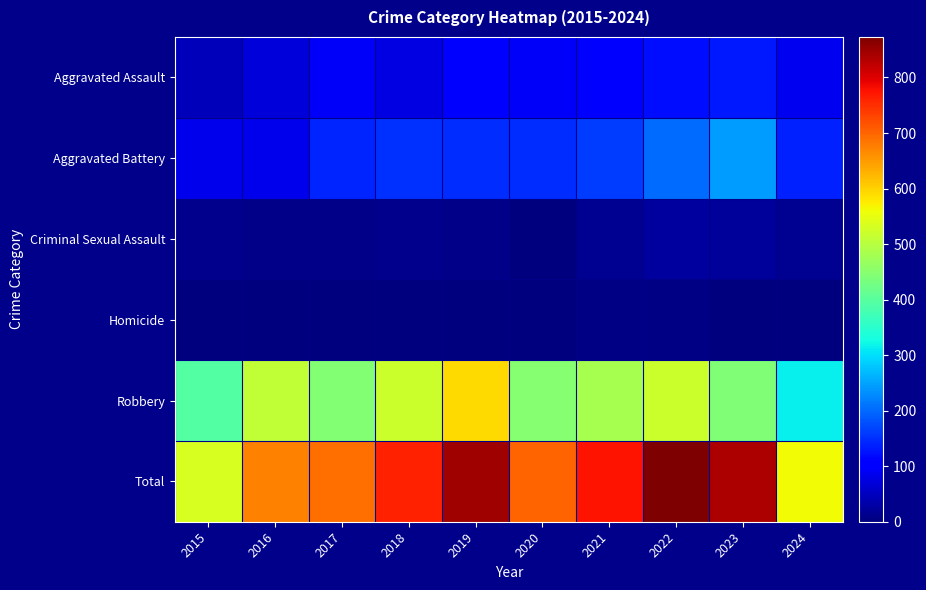

Between 2020 and 2018, which is larger?

2020